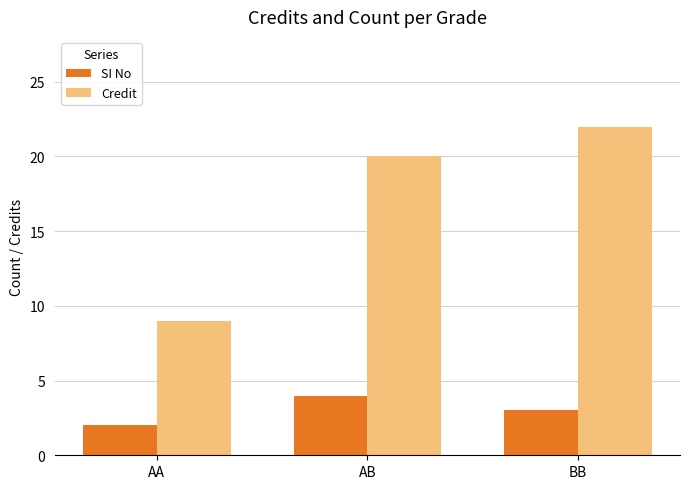

What value does the Credit series have at AA, to the nearest 5?

10